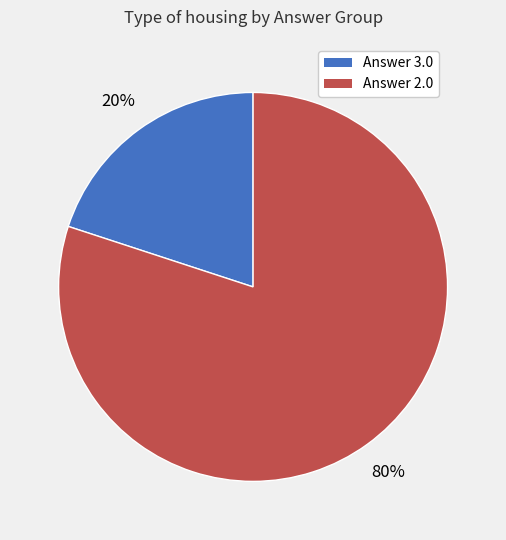

How many slices are in this pie chart?

2